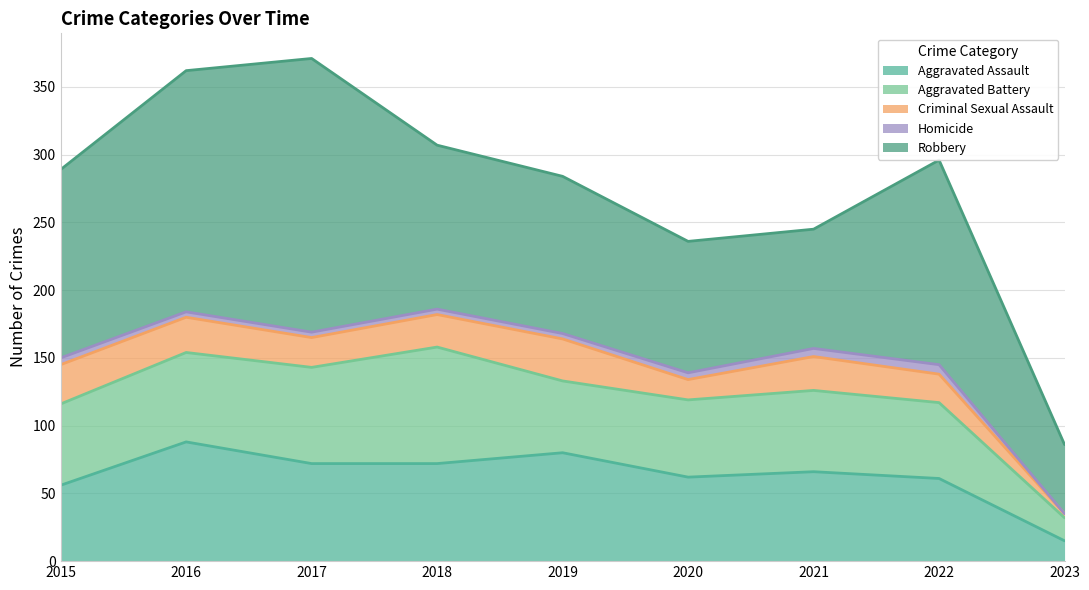

In Robbery, how many points are higher than both neighbors (excluding endpoints)?

2